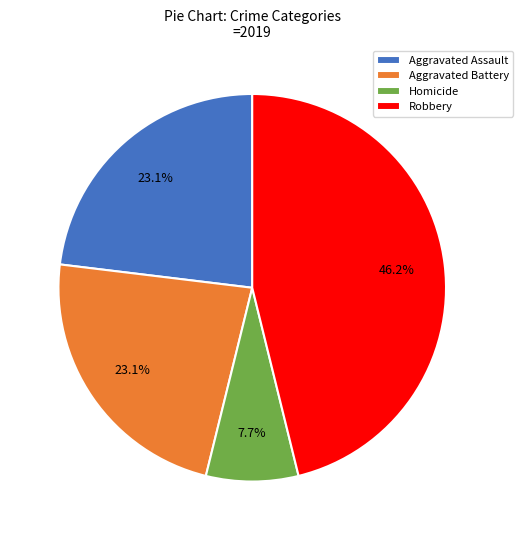

Is there any slice that represents more than half of the pie?

No